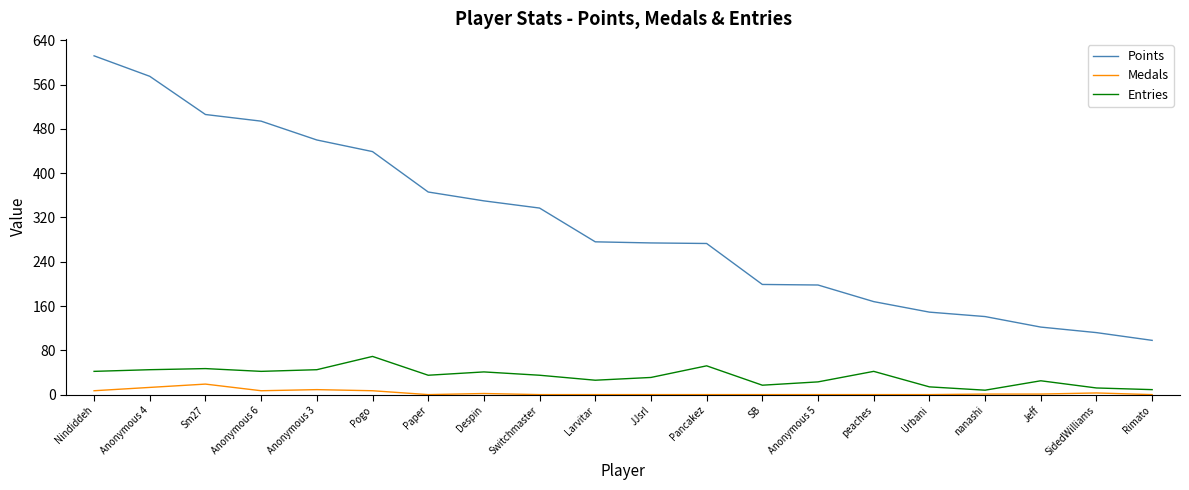

The Points series shows 168 at peaches. True or false?

True